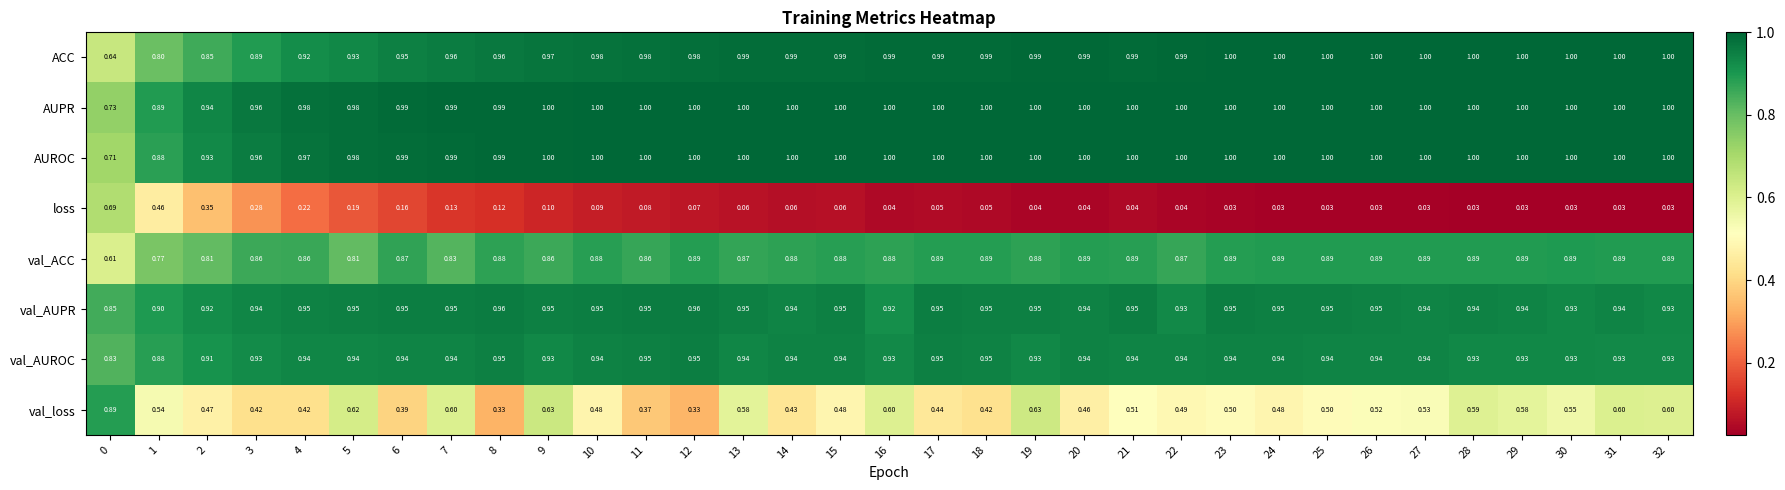

Which series has the largest range (max minus min)?

loss